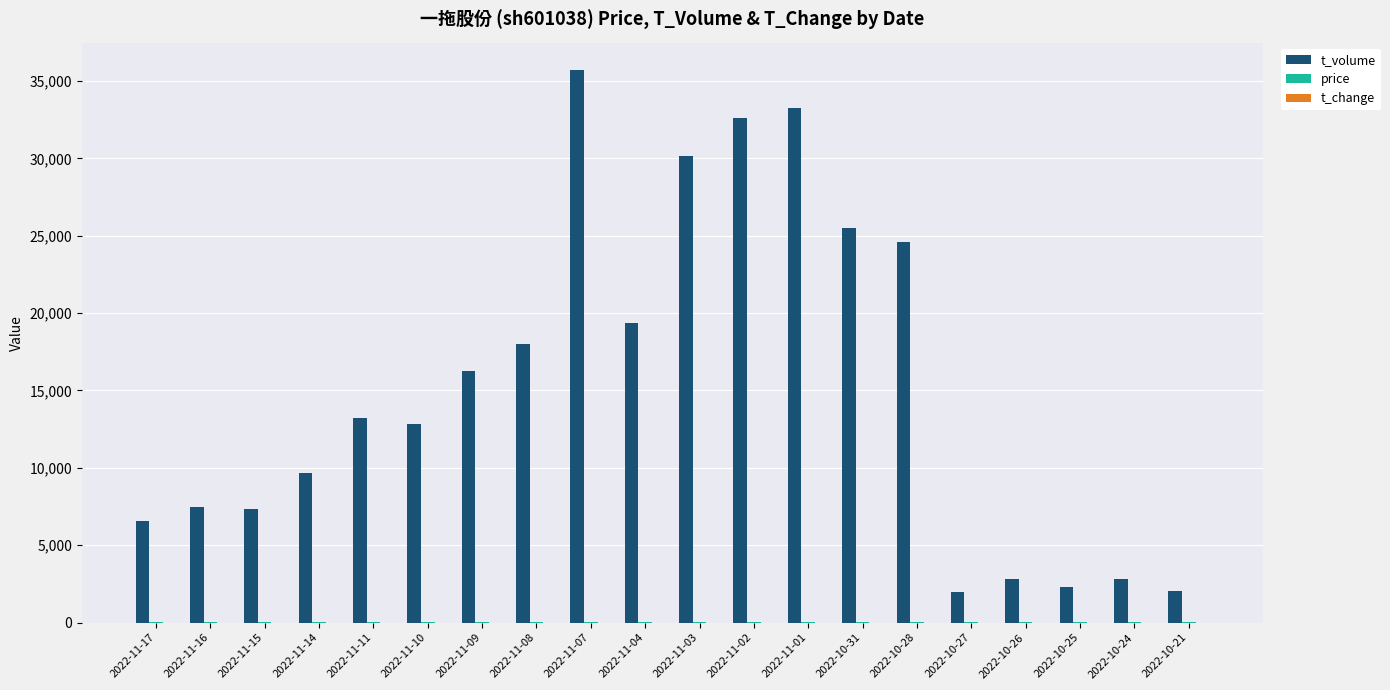

Between 2022-11-15 and 2022-11-01, which series saw the biggest shift?

t_volume